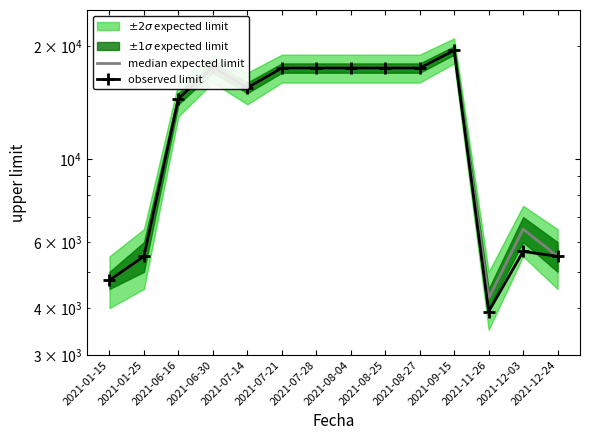

Which category has the lowest value in the median expected limit series?

2021-11-26